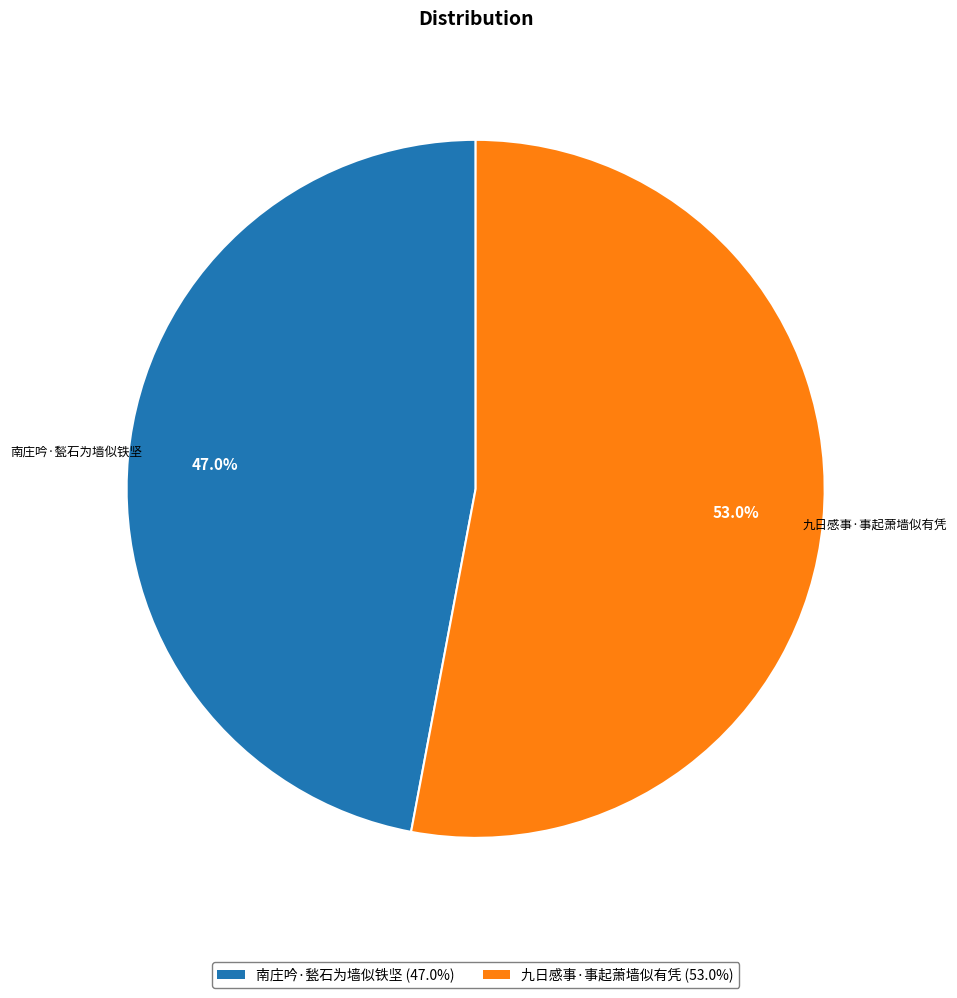

To the nearest percent, what is the average slice percentage?

50%